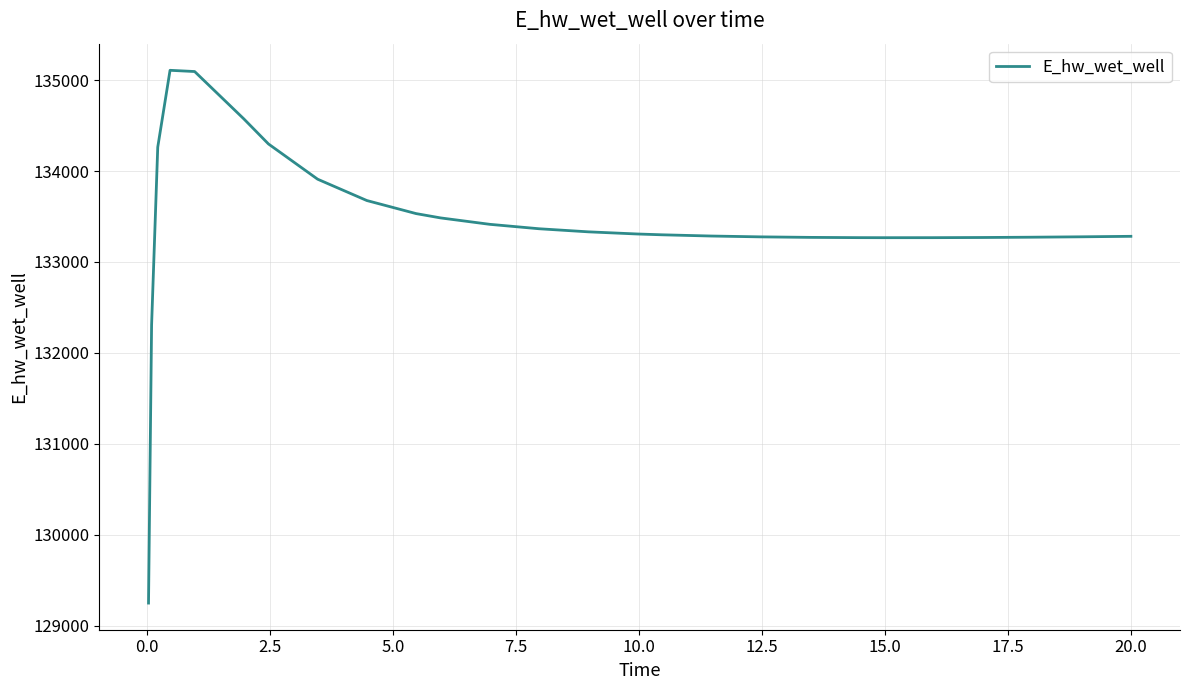

What is the maximum value shown in the chart?

135107.5